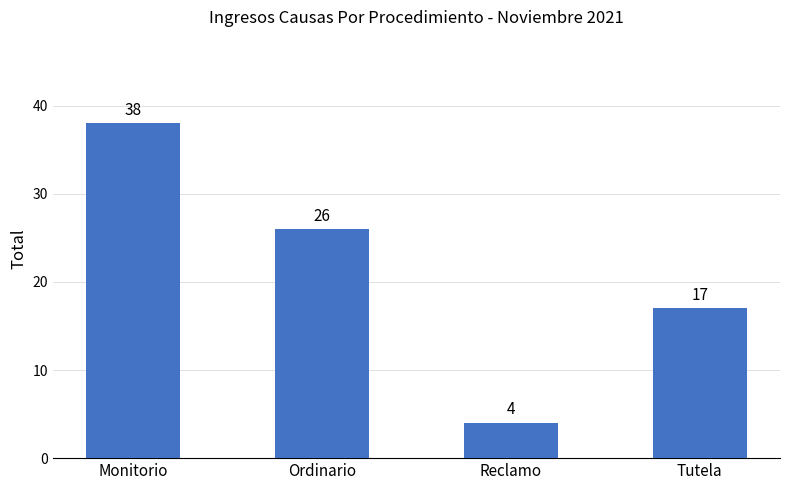

Rank the categories by value from lowest to highest.

Reclamo, Tutela, Ordinario, Monitorio